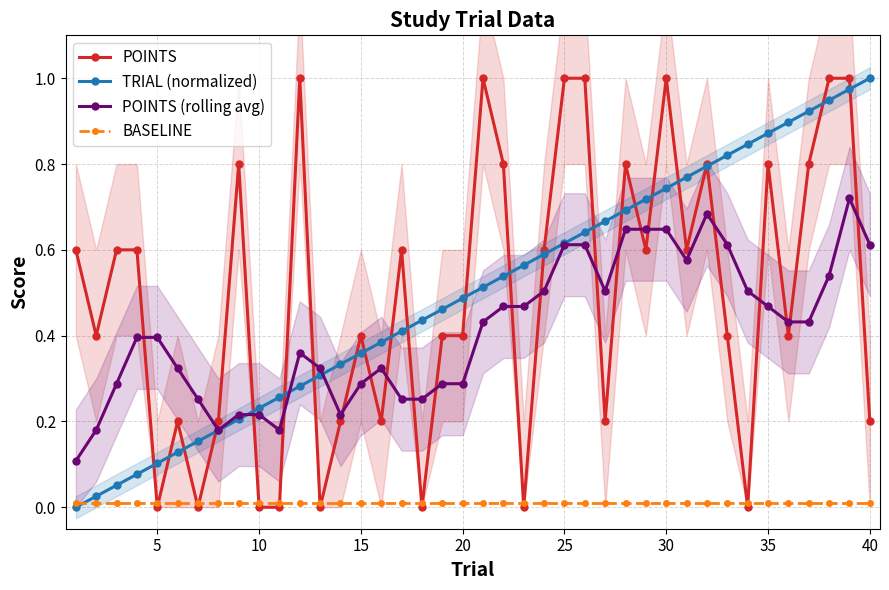

The POINTS series shows 0.7 at 10. True or false?

False